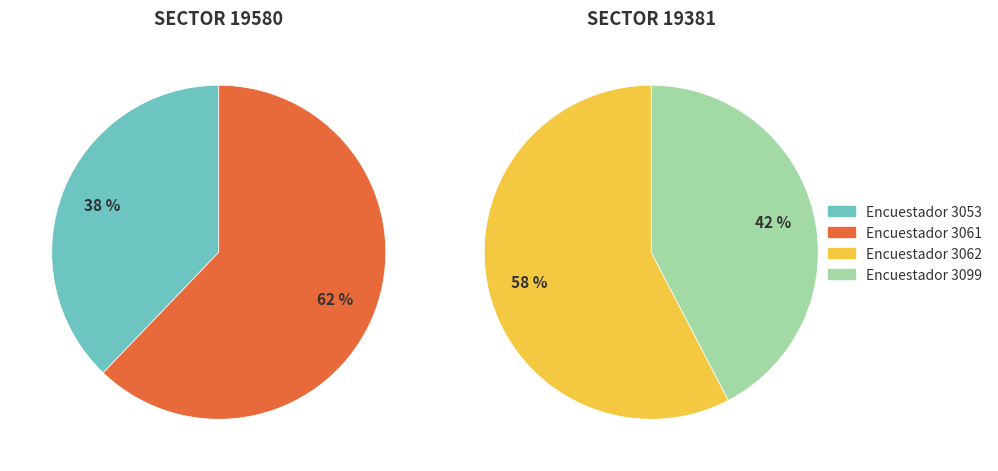

Which has a higher value, 3062 or 3099?

3062